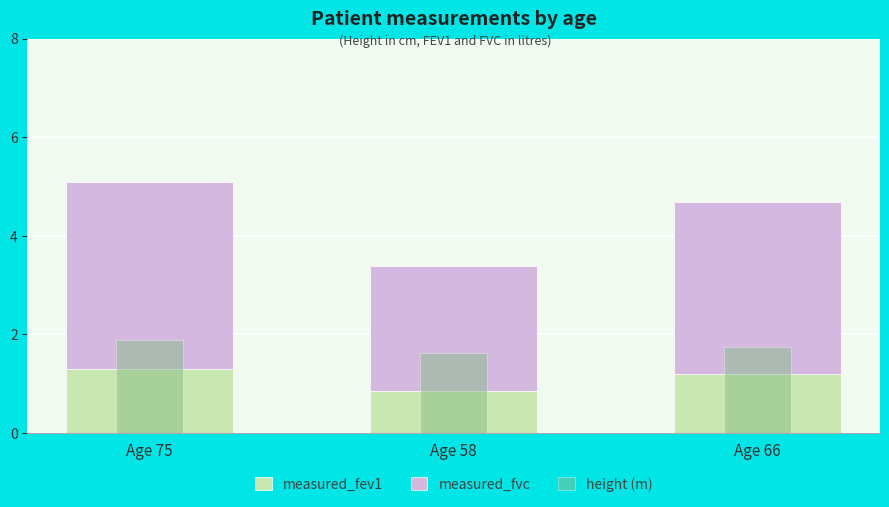

Between Age 75 and Age 58, which series saw the biggest shift?

measured_fvc